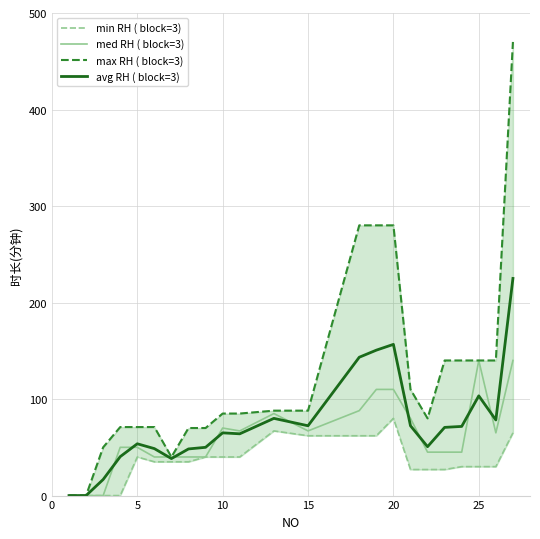

Reading left to right, extract all data points from this chart.

min RH ( block=3): 0.0	0.0	0.0	0.0	40.0	35.0	35.0	35.0	40.0	40.0	40.0	67.0	62.0	62.0	62.0	80.0	27.0	27.0	27.0	30.0	30.0	30.0	65.0
med RH ( block=3): 0.0	0.0	0.0	50.0	50.0	40.0	40.0	40.0	40.0	70.0	67.0	85.0	67.0	88.0	110.0	110.0	80.0	45.0	45.0	45.0	140.0	65.0	140.0
max RH ( block=3): 0.0	0.0	50.0	71.0	71.0	71.0	40.0	70.0	70.0	85.0	85.0	88.0	88.0	280.0	280.0	280.0	110.0	80.0	140.0	140.0	140.0	140.0	470.0
avg RH ( block=3): 0.0	0.0	16.7	40.3	53.7	48.7	38.3	48.3	50.0	65.0	64.0	80.0	72.3	143.3	150.7	156.7	72.3	50.7	70.7	71.7	103.3	78.3	225.0